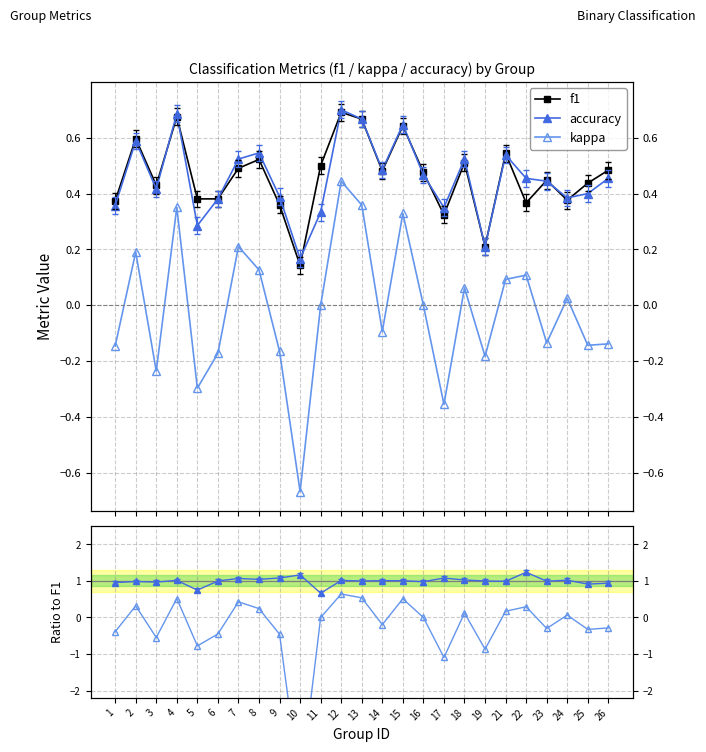

How many values in kappa are below zero?

12